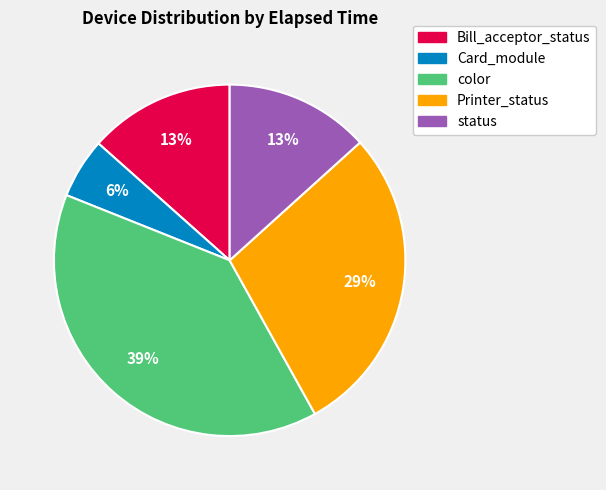

How many slices are in this pie chart?

5